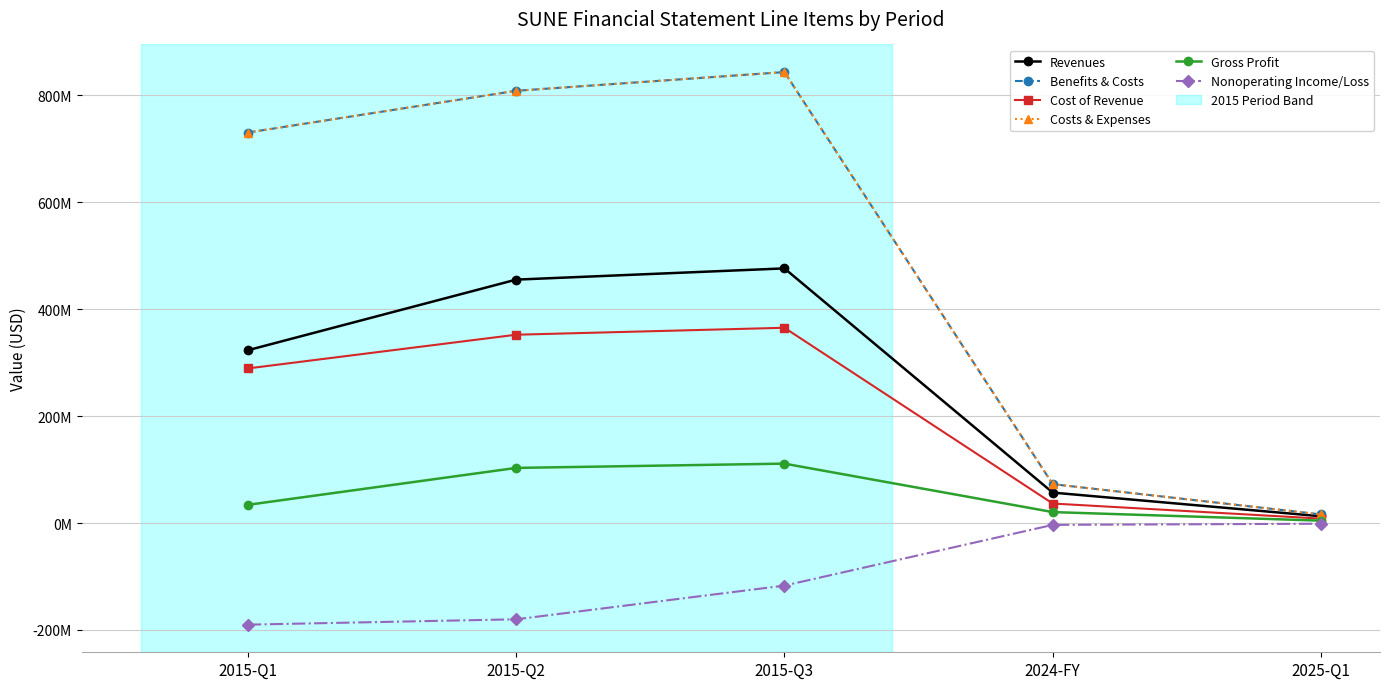

What position from the right is 2025-Q1?

1